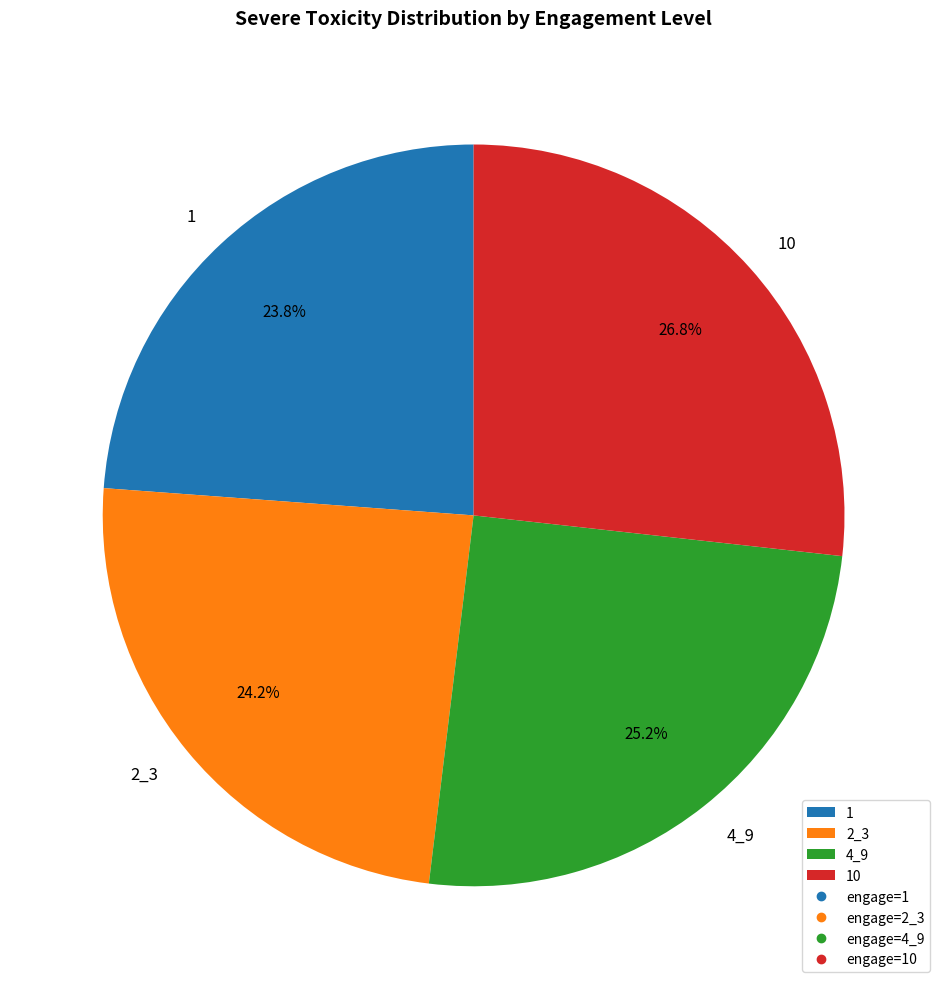

To the nearest percent, what portion does 10 represent?

27%